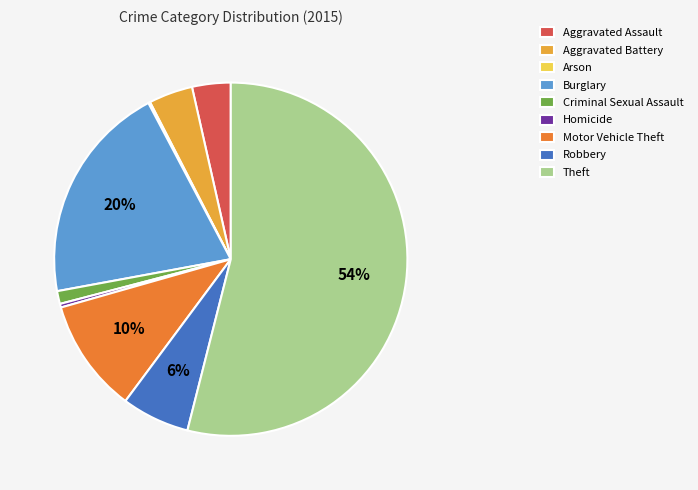

To the nearest percent, what portion does Burglary represent?

20%